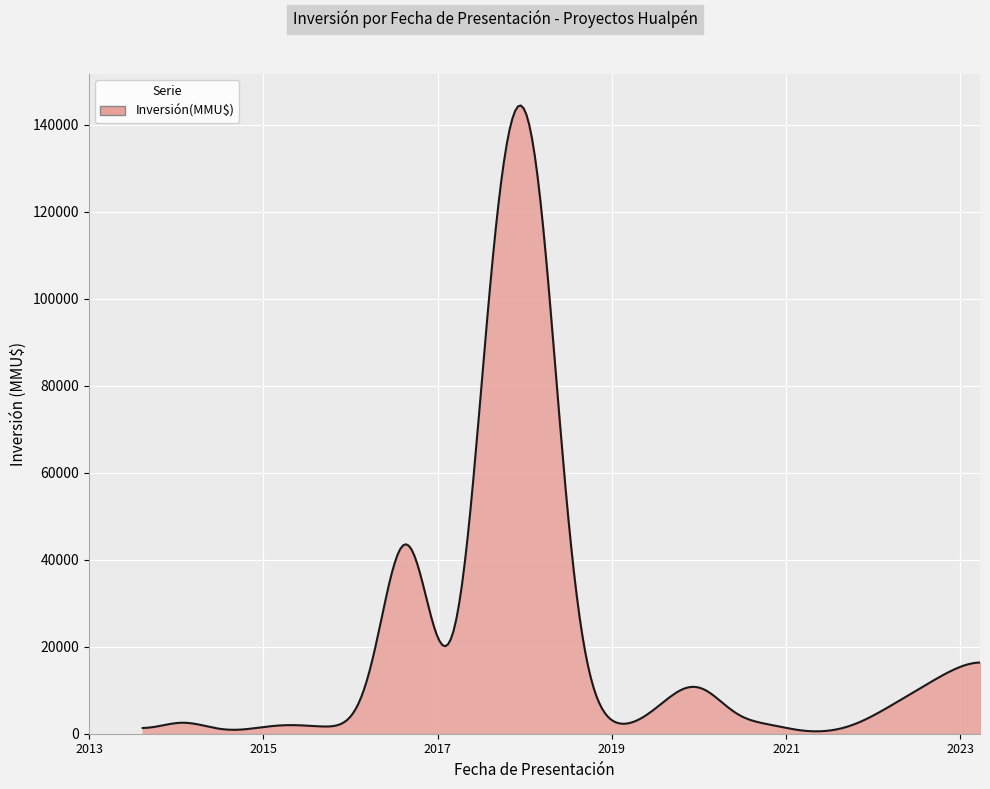

What is the greatest value displayed?

144454.5